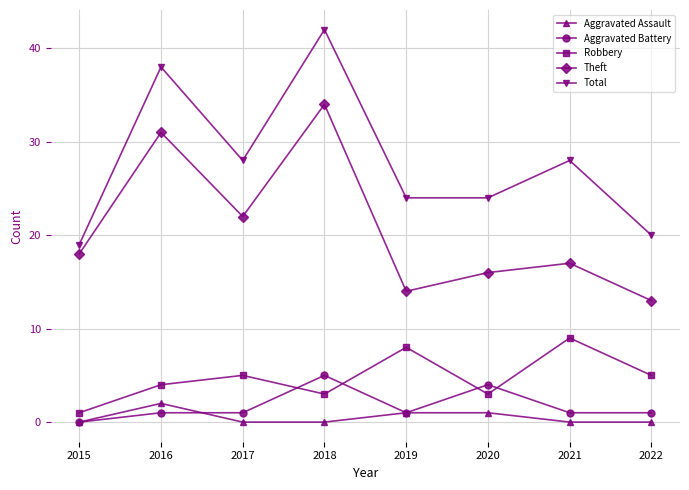

The Theft series shows 22 at 2017. True or false?

True